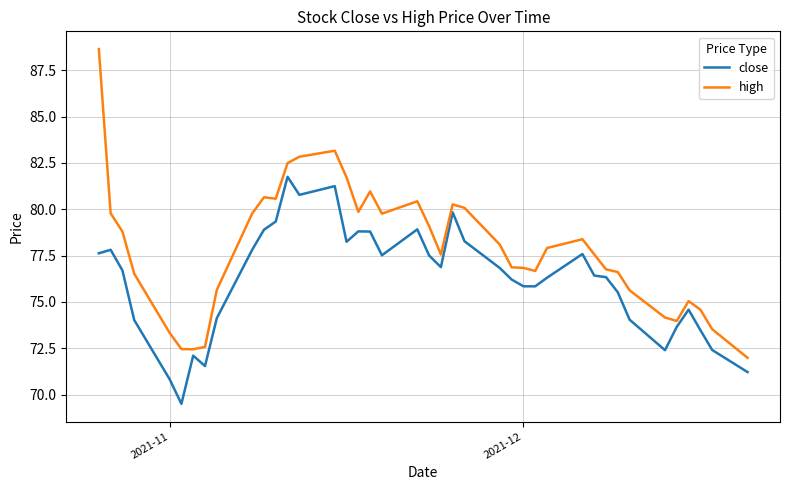

Which series has the largest range (max minus min)?

high